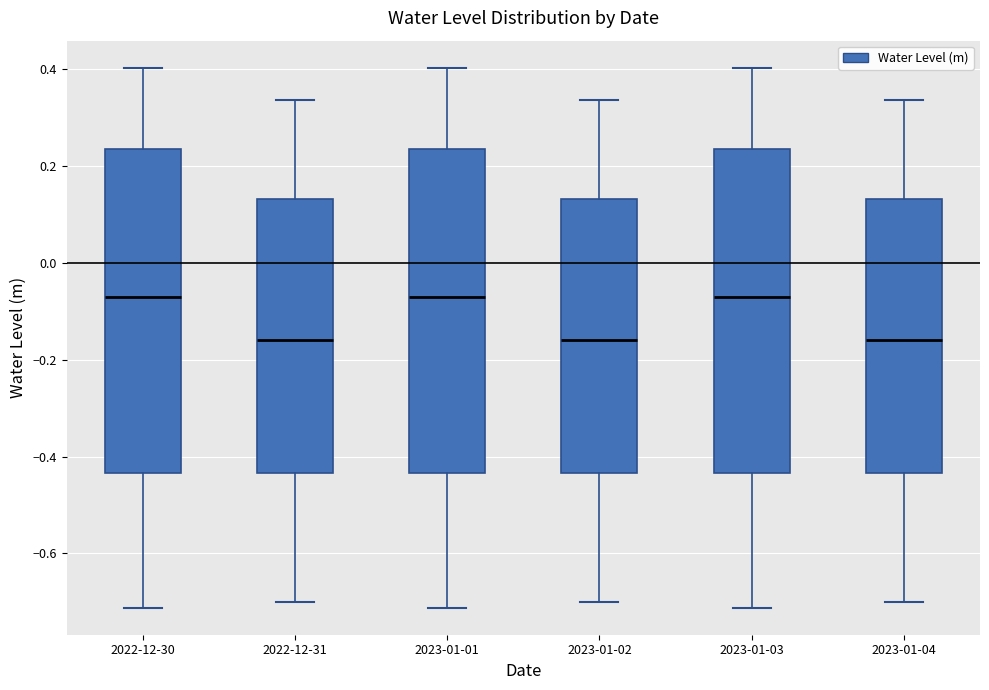

Reading left to right, transcribe this box plot: for each box, give where its median line is, the range the box spans, and where its two whiskers end, as read against the y-axis. The values are not printed on the chart, so give them approximately, as read against the axis.

2022-12-30: median -0.08, box -0.44 to 0.24, whiskers -0.72 to 0.40
2022-12-31: median -0.16, box -0.44 to 0.14, whiskers -0.70 to 0.34
2023-01-01: median -0.08, box -0.44 to 0.24, whiskers -0.72 to 0.40
2023-01-02: median -0.16, box -0.44 to 0.14, whiskers -0.70 to 0.34
2023-01-03: median -0.08, box -0.44 to 0.24, whiskers -0.72 to 0.40
2023-01-04: median -0.16, box -0.44 to 0.14, whiskers -0.70 to 0.34